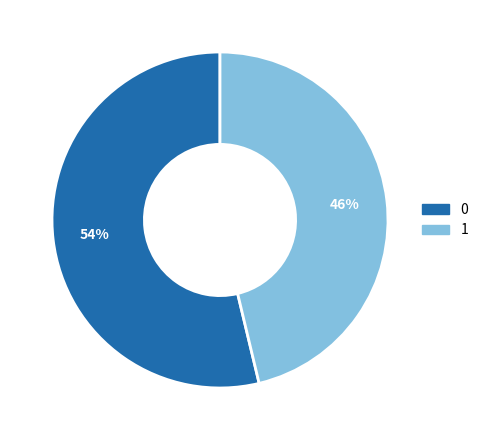

Does 0 account for over 50% of the chart?

Yes